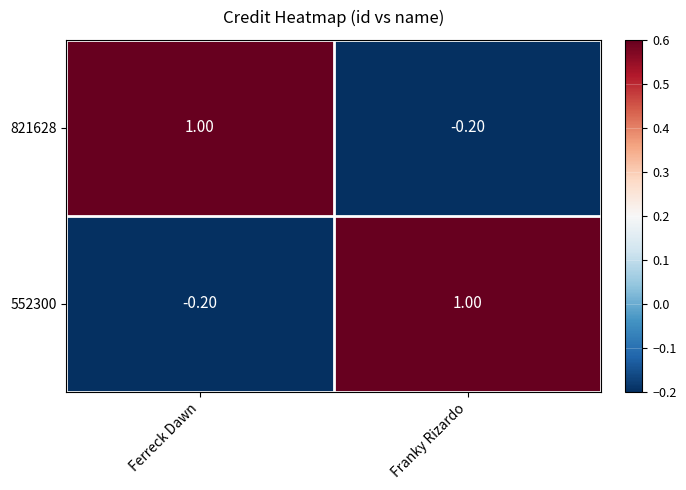

What is the difference between the 821628 values at Ferreck Dawn and Franky Rizardo?

1.2